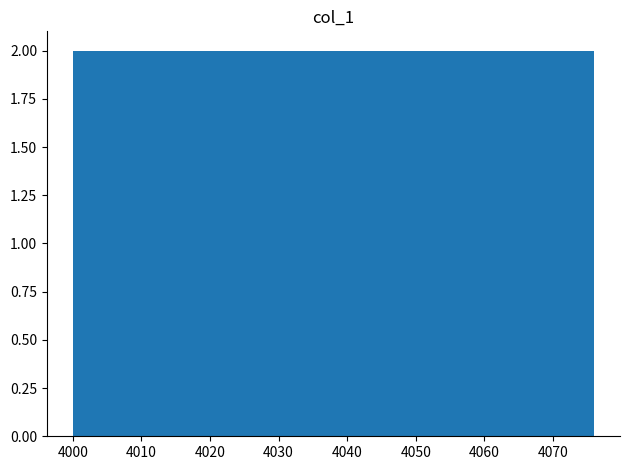

How tall is the bar that spans 4015.2 to 4022.8 on the x-axis? Neither the bar edges nor the heights are printed on the chart, so give them approximately, as read against the axes.

2